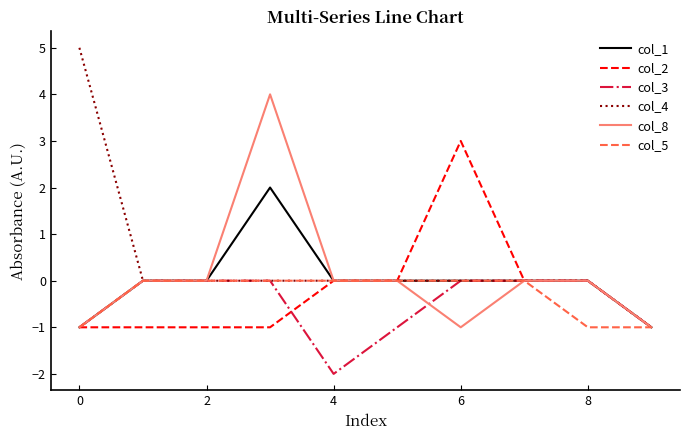

Which series has the widest spread of values?

col_4